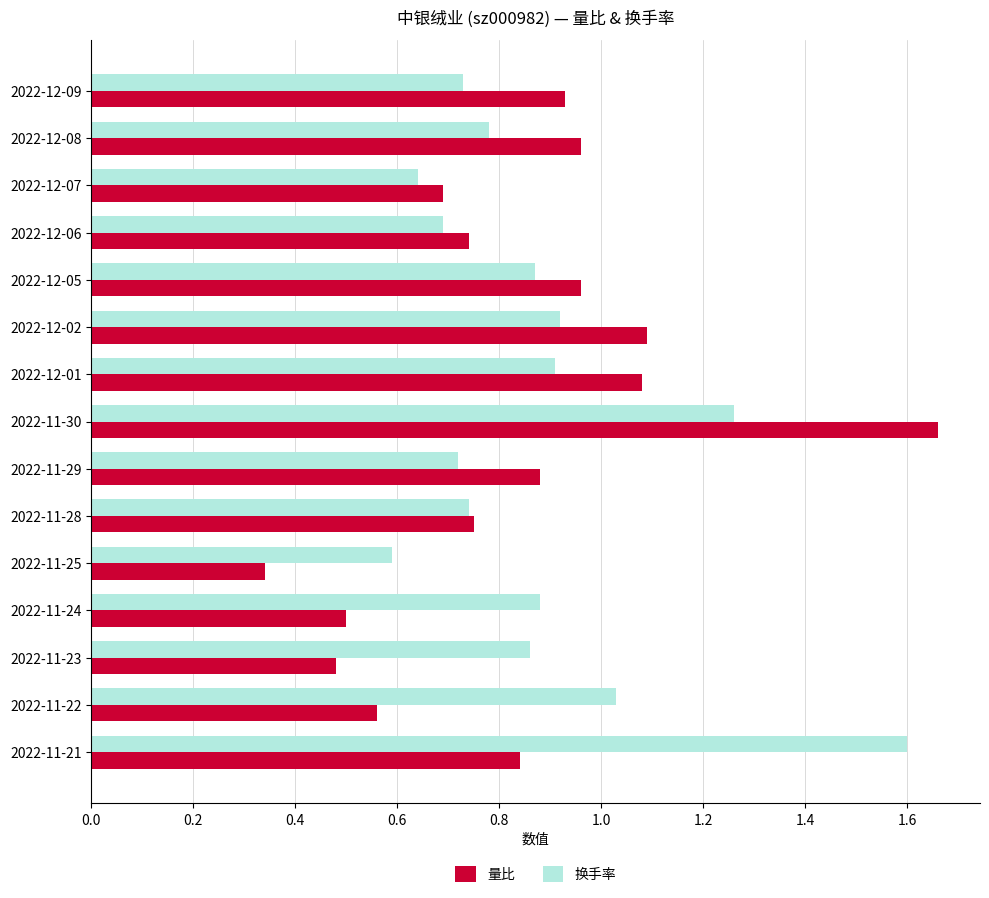

The 量比 series shows 0.7 at 2022-12-07. True or false?

True